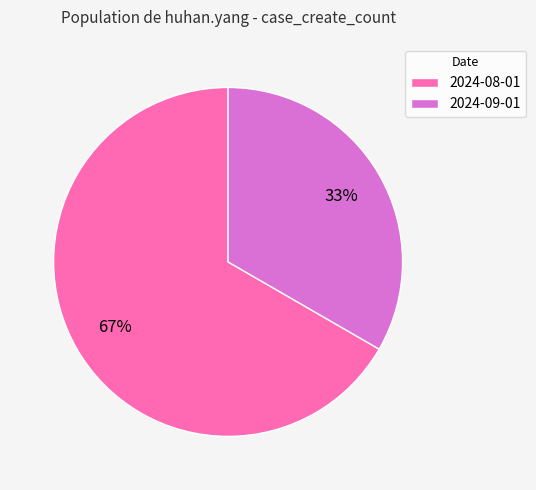

What percentage is the 2024-08-01 slice, to the nearest percent?

67%